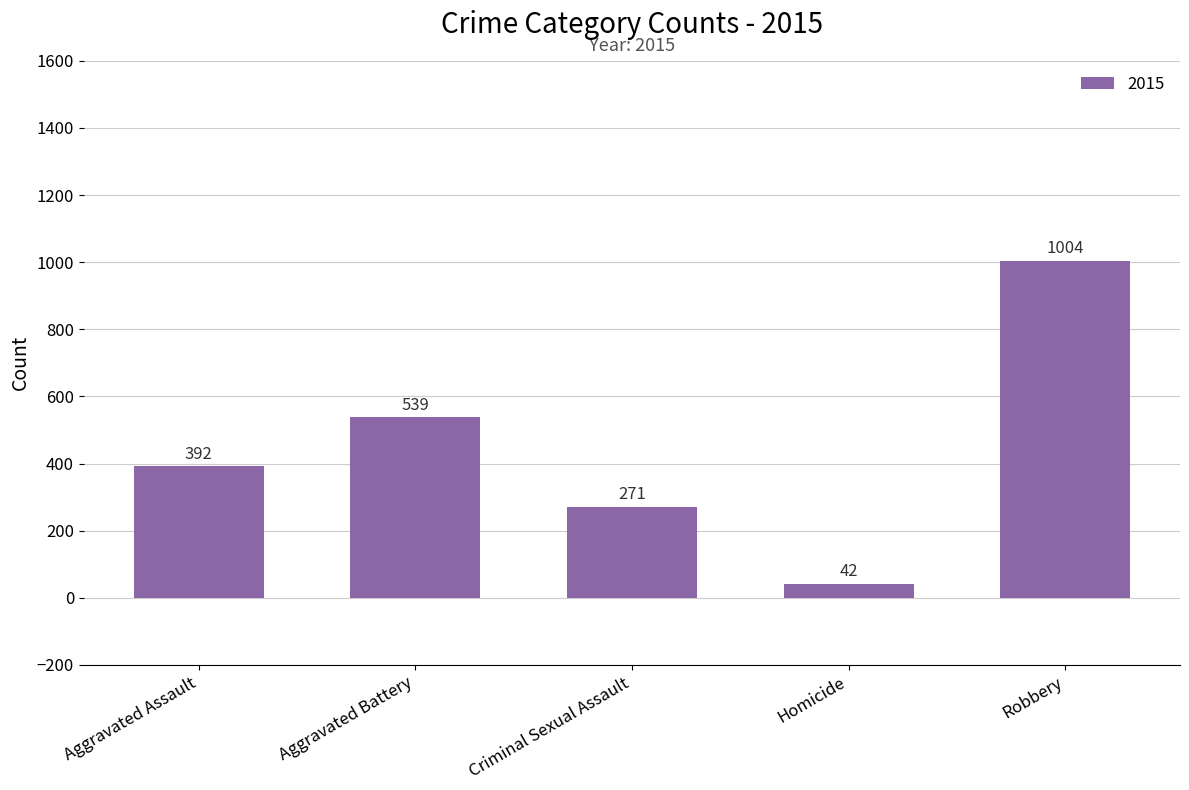

What is the minimum value shown in the chart?

42